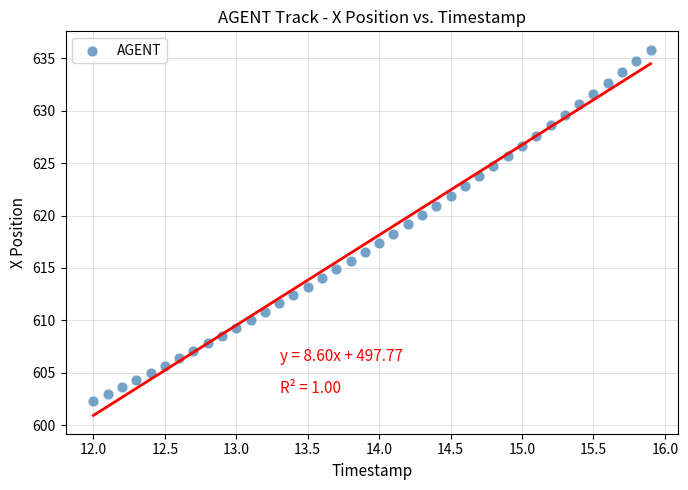

What is the range of X values (max minus min)?

3.9